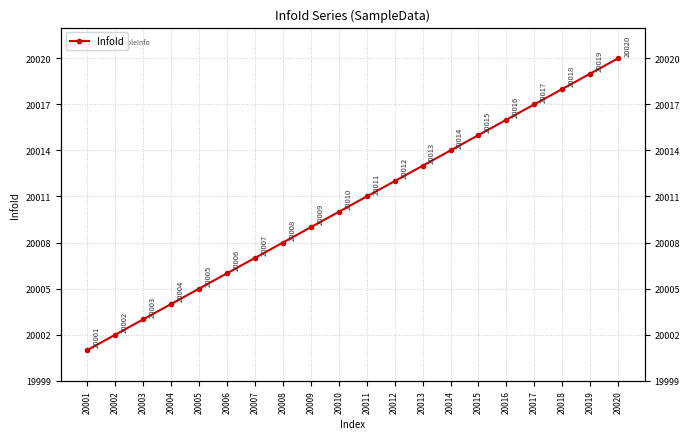

Where is the data nearest to the value 20010?

20010